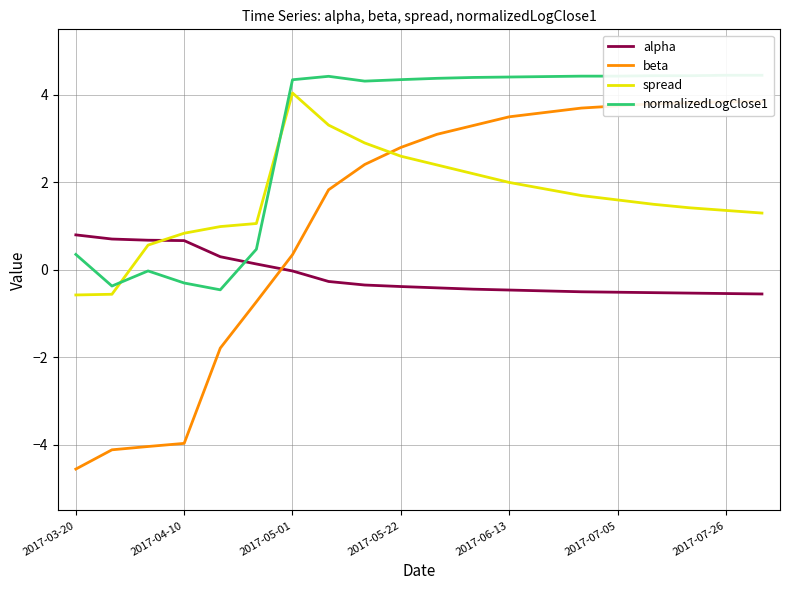

List the series in order of their peak value, highest first.

normalizedLogClose1, spread, beta, alpha